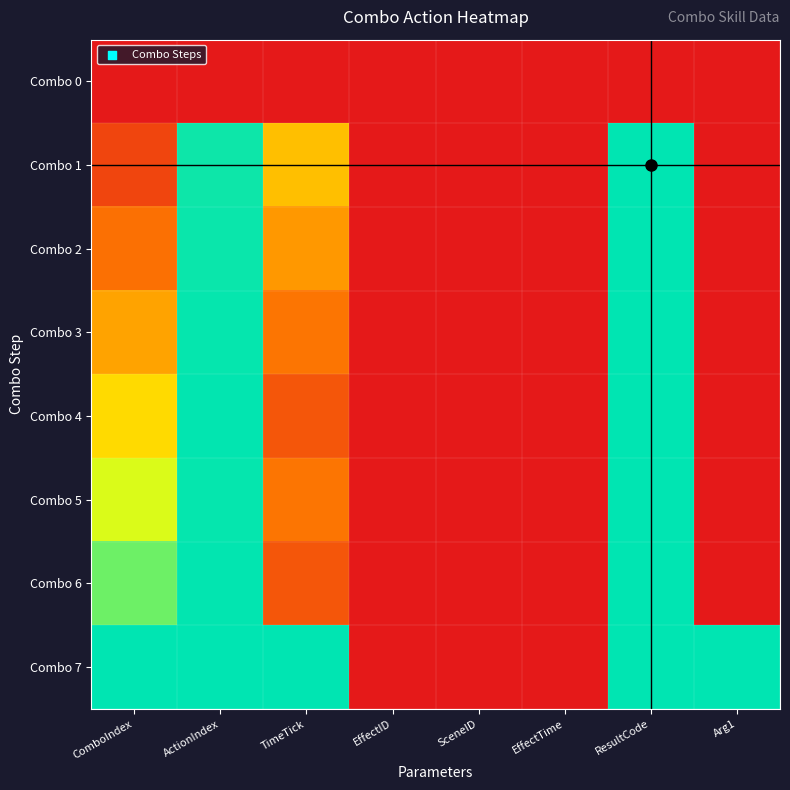

Reading right to left, transcribe all the data shown in this chart.

Combo 0: Arg1=0.0	ResultCode=0.0	EffectTime=0.0	SceneID=0.0	EffectID=0.0	TimeTick=0.0	ActionIndex=0.0	ComboIndex=0.0
Combo 1: Arg1=0.0	ResultCode=1.0	EffectTime=0.0	SceneID=0.0	EffectID=0.0	TimeTick=0.5	ActionIndex=1.0	ComboIndex=0.1
Combo 2: Arg1=0.0	ResultCode=1.0	EffectTime=0.0	SceneID=0.0	EffectID=0.0	TimeTick=0.4	ActionIndex=1.0	ComboIndex=0.3
Combo 3: Arg1=0.0	ResultCode=1.0	EffectTime=0.0	SceneID=0.0	EffectID=0.0	TimeTick=0.3	ActionIndex=1.0	ComboIndex=0.4
Combo 4: Arg1=0.0	ResultCode=1.0	EffectTime=0.0	SceneID=0.0	EffectID=0.0	TimeTick=0.2	ActionIndex=1.0	ComboIndex=0.6
Combo 5: Arg1=0.0	ResultCode=1.0	EffectTime=0.0	SceneID=0.0	EffectID=0.0	TimeTick=0.3	ActionIndex=1.0	ComboIndex=0.7
Combo 6: Arg1=0.0	ResultCode=1.0	EffectTime=0.0	SceneID=0.0	EffectID=0.0	TimeTick=0.2	ActionIndex=1.0	ComboIndex=0.9
Combo 7: Arg1=1.0	ResultCode=1.0	EffectTime=0.0	SceneID=0.0	EffectID=0.0	TimeTick=1.0	ActionIndex=1.0	ComboIndex=1.0